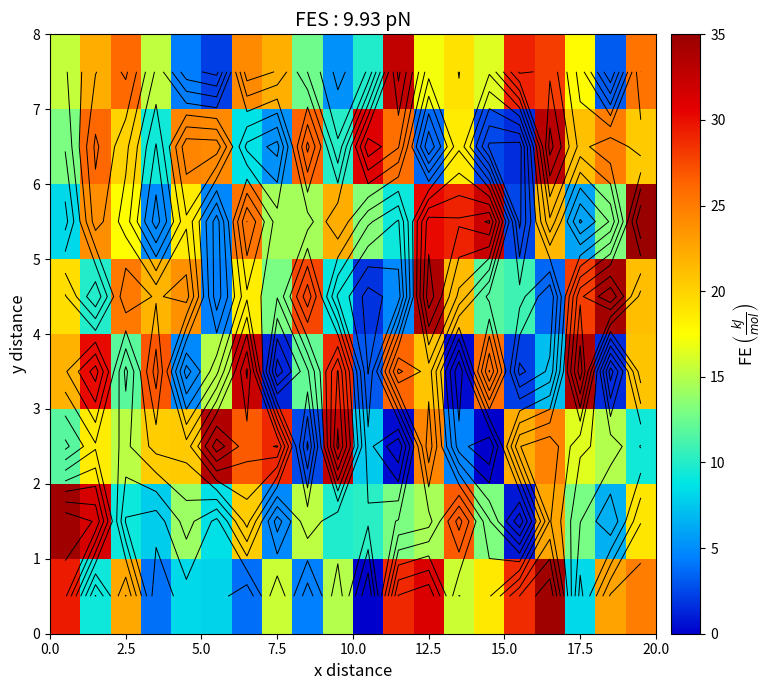

What is the difference between the highest and lowest values at 17.5?

27.9